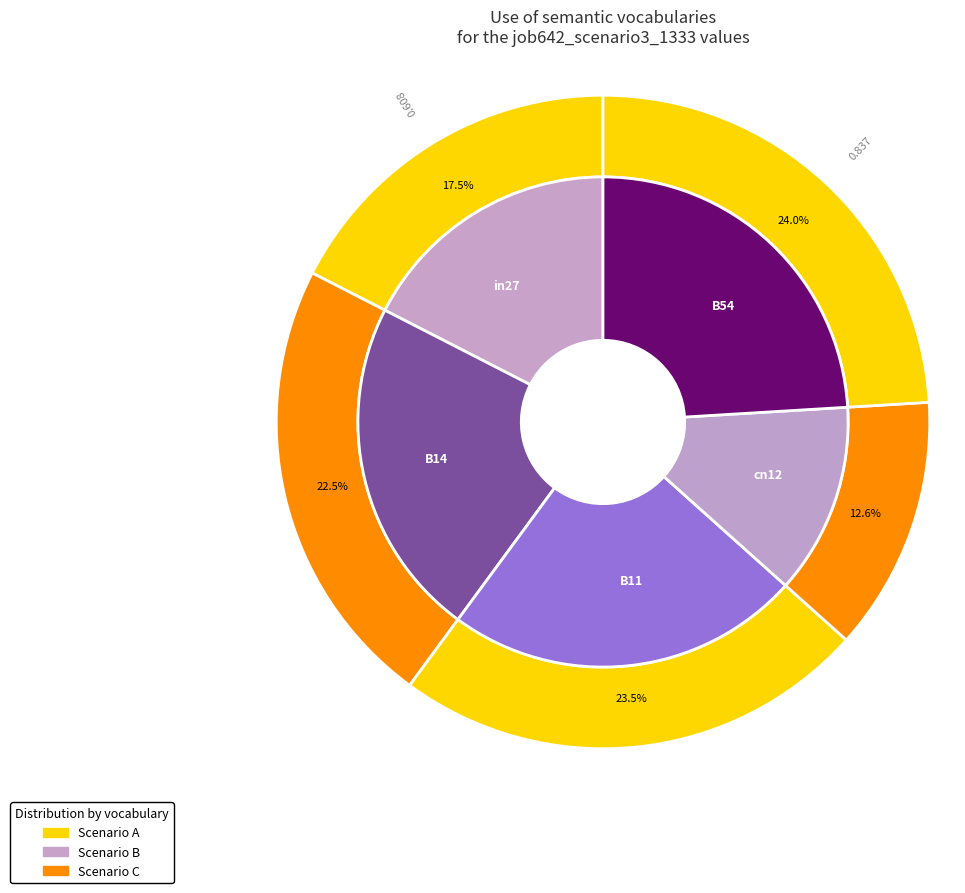

Is it true that B11 is 23% of the pie?

True